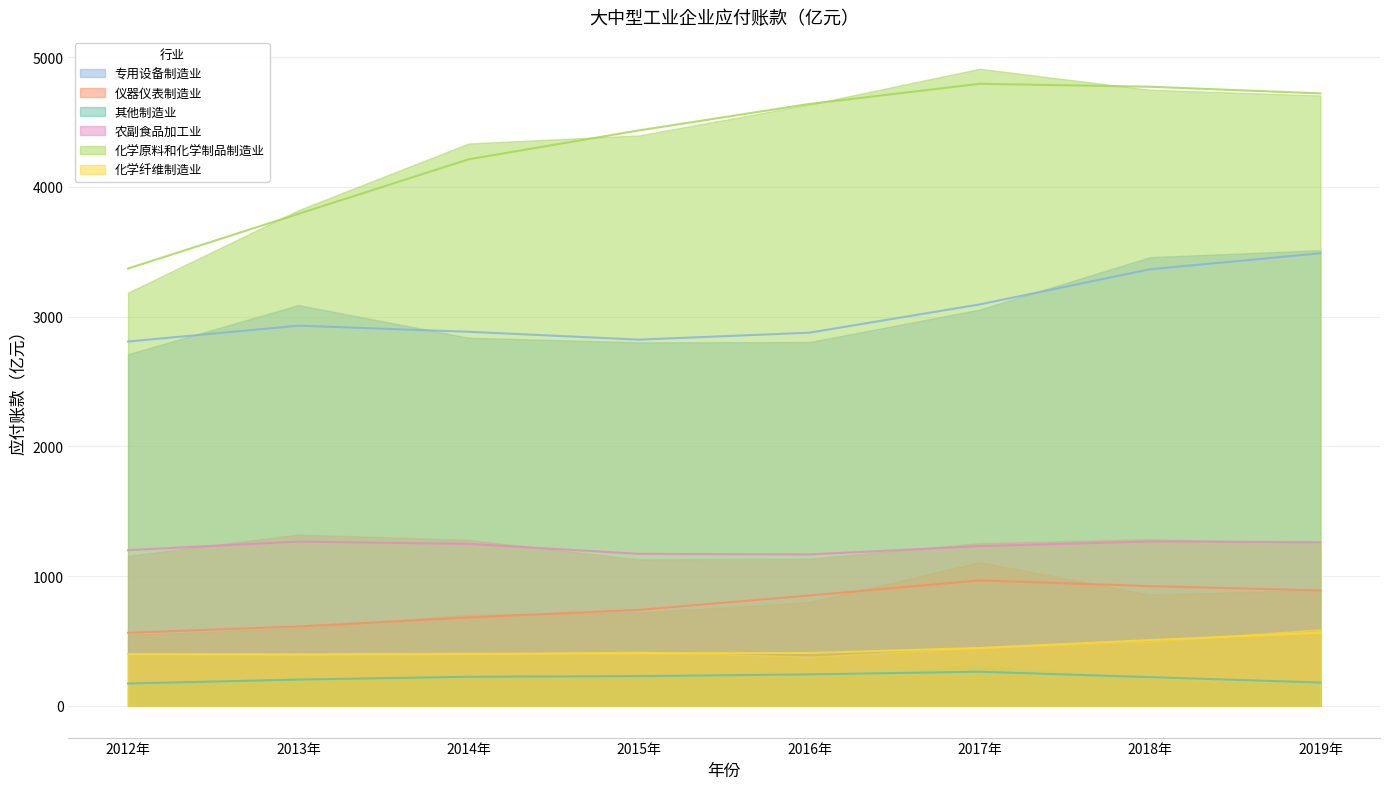

What is the total value across all series at 2019年?

11120.9